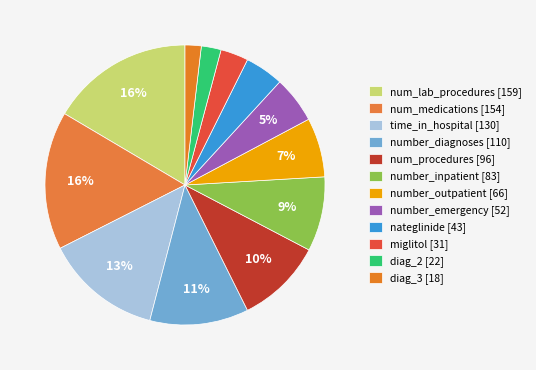

Does number_emergency represent more than half of the total?

No